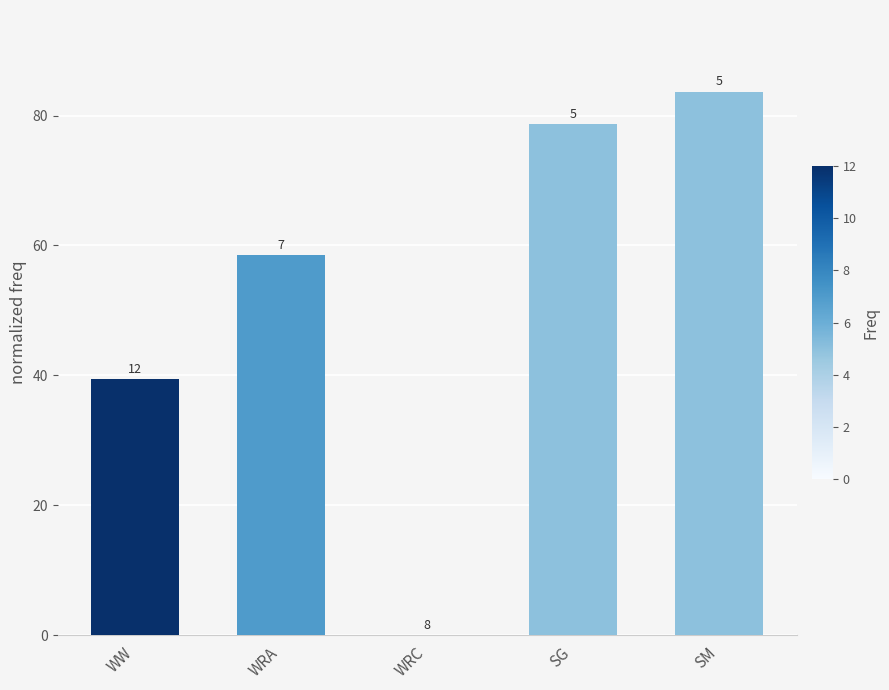

Reading left to right, extract all data points from this chart.

39.4	58.5	0.0	78.7	83.7